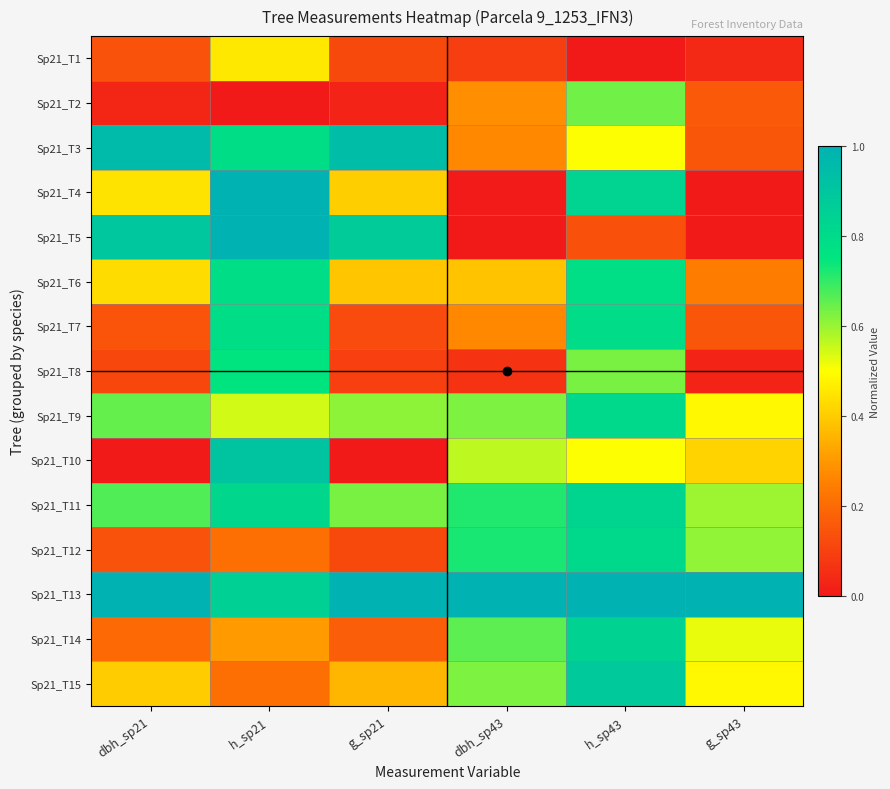

Reading left to right, transcribe all the data shown in this chart.

Sp21_T1: dbh_sp21=0.1	h_sp21=0.5	g_sp21=0.1	dbh_sp43=0.1	h_sp43=0.0	g_sp43=0.0
Sp21_T2: dbh_sp21=0.0	h_sp21=0.0	g_sp21=0.0	dbh_sp43=0.3	h_sp43=0.6	g_sp43=0.2
Sp21_T3: dbh_sp21=1.0	h_sp21=0.8	g_sp21=0.9	dbh_sp43=0.3	h_sp43=0.5	g_sp43=0.2
Sp21_T4: dbh_sp21=0.4	h_sp21=1.0	g_sp21=0.4	dbh_sp43=0.0	h_sp43=0.8	g_sp43=0.0
Sp21_T5: dbh_sp21=0.9	h_sp21=1.0	g_sp21=0.9	dbh_sp43=0.0	h_sp43=0.1	g_sp43=0.0
Sp21_T6: dbh_sp21=0.4	h_sp21=0.8	g_sp21=0.4	dbh_sp43=0.4	h_sp43=0.8	g_sp43=0.2
Sp21_T7: dbh_sp21=0.1	h_sp21=0.8	g_sp21=0.1	dbh_sp43=0.3	h_sp43=0.8	g_sp43=0.2
Sp21_T8: dbh_sp21=0.1	h_sp21=0.8	g_sp21=0.1	dbh_sp43=0.1	h_sp43=0.6	g_sp43=0.0
Sp21_T9: dbh_sp21=0.7	h_sp21=0.5	g_sp21=0.6	dbh_sp43=0.6	h_sp43=0.8	g_sp43=0.5
Sp21_T10: dbh_sp21=0.0	h_sp21=0.9	g_sp21=0.0	dbh_sp43=0.6	h_sp43=0.5	g_sp43=0.4
Sp21_T11: dbh_sp21=0.7	h_sp21=0.8	g_sp21=0.6	dbh_sp43=0.7	h_sp43=0.8	g_sp43=0.6
Sp21_T12: dbh_sp21=0.1	h_sp21=0.2	g_sp21=0.1	dbh_sp43=0.7	h_sp43=0.8	g_sp43=0.6
Sp21_T13: dbh_sp21=1.0	h_sp21=0.8	g_sp21=1.0	dbh_sp43=1.0	h_sp43=1.0	g_sp43=1.0
Sp21_T14: dbh_sp21=0.2	h_sp21=0.3	g_sp21=0.2	dbh_sp43=0.7	h_sp43=0.8	g_sp43=0.5
Sp21_T15: dbh_sp21=0.4	h_sp21=0.2	g_sp21=0.4	dbh_sp43=0.6	h_sp43=0.9	g_sp43=0.5